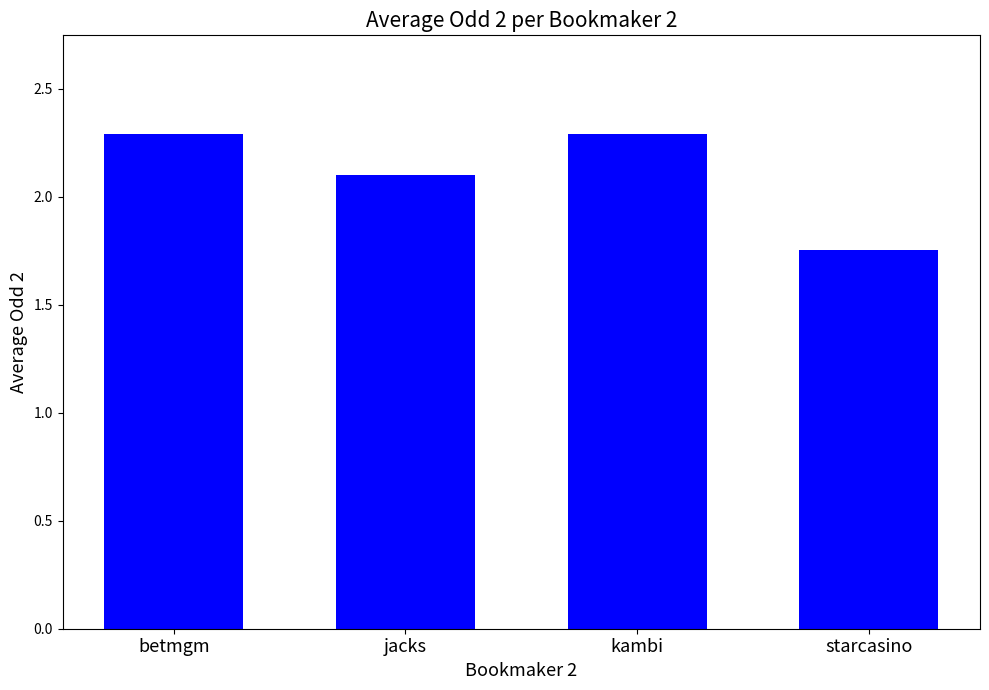

True or false: the data shows 0.5 at betmgm.

False